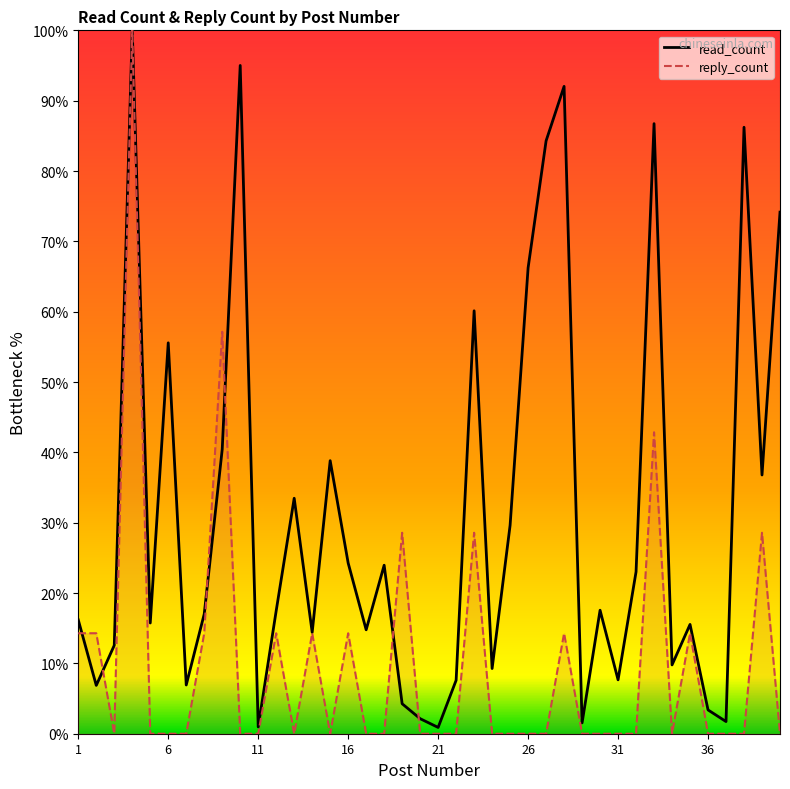

What is the total value across all series at 28?

106.3